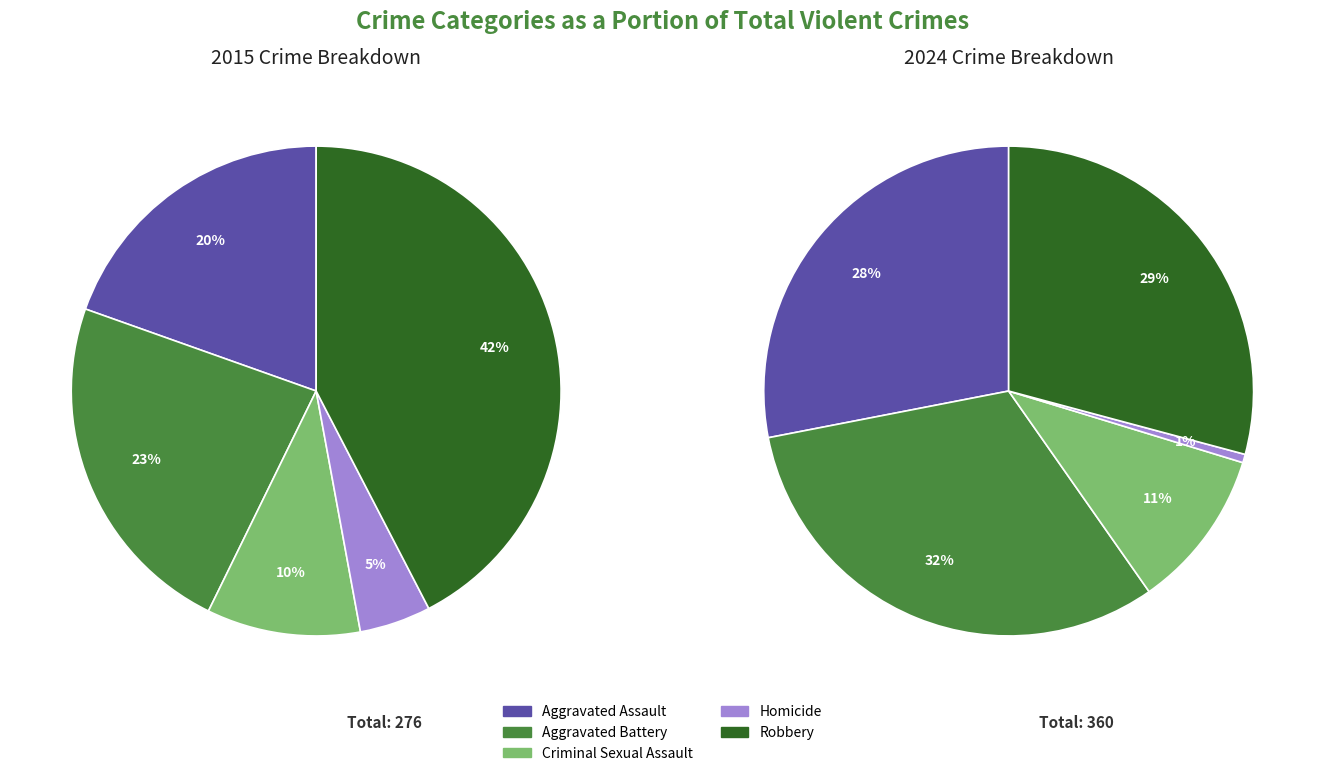

What percentage is the Robbery slice, to the nearest percent?

42%